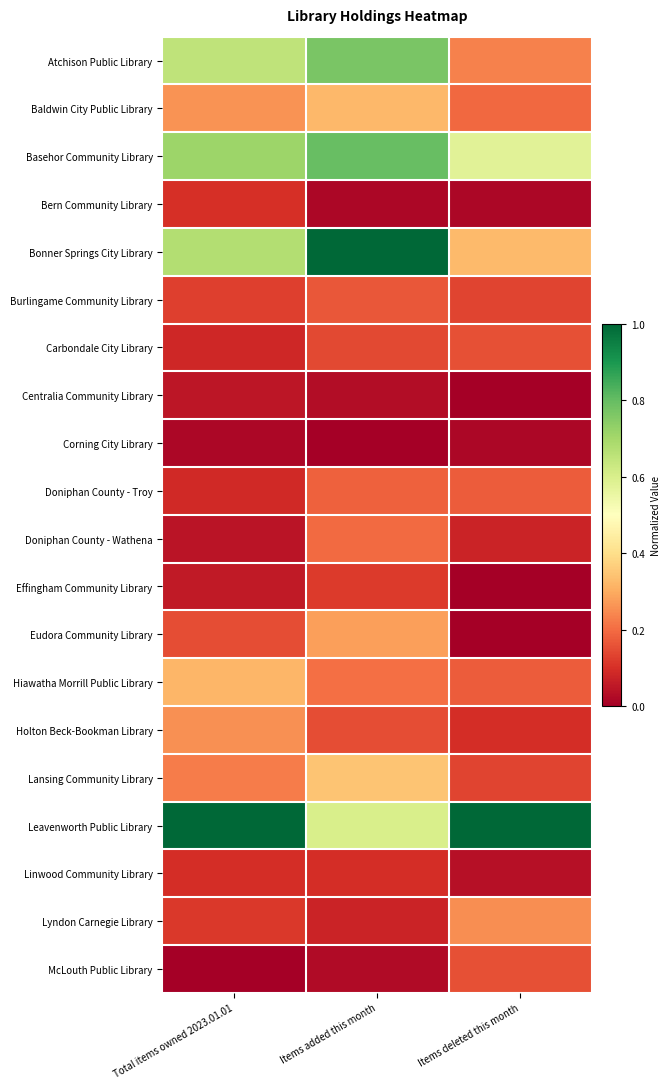

Reading left to right, transcribe all the data shown in this chart.

Atchison Public Library: Total items owned 2023.01.01=0.6	Items added this month=0.8	Items deleted this month=0.2
Baldwin City Public Library: Total items owned 2023.01.01=0.3	Items added this month=0.3	Items deleted this month=0.2
Basehor Community Library: Total items owned 2023.01.01=0.7	Items added this month=0.8	Items deleted this month=0.6
Bern Community Library: Total items owned 2023.01.01=0.1	Items added this month=0.0	Items deleted this month=0.0
Bonner Springs City Library: Total items owned 2023.01.01=0.7	Items added this month=1.0	Items deleted this month=0.3
Burlingame Community Library: Total items owned 2023.01.01=0.1	Items added this month=0.2	Items deleted this month=0.1
Carbondale City Library: Total items owned 2023.01.01=0.1	Items added this month=0.1	Items deleted this month=0.2
Centralia Community Library: Total items owned 2023.01.01=0.0	Items added this month=0.0	Items deleted this month=0.0
Corning City Library: Total items owned 2023.01.01=0.0	Items added this month=0.0	Items deleted this month=0.0
Doniphan County - Troy: Total items owned 2023.01.01=0.1	Items added this month=0.2	Items deleted this month=0.2
Doniphan County - Wathena: Total items owned 2023.01.01=0.0	Items added this month=0.2	Items deleted this month=0.1
Effingham Community Library: Total items owned 2023.01.01=0.1	Items added this month=0.1	Items deleted this month=0.0
Eudora Community Library: Total items owned 2023.01.01=0.1	Items added this month=0.3	Items deleted this month=0.0
Hiawatha Morrill Public Library: Total items owned 2023.01.01=0.3	Items added this month=0.2	Items deleted this month=0.2
Holton Beck-Bookman Library: Total items owned 2023.01.01=0.3	Items added this month=0.2	Items deleted this month=0.1
Lansing Community Library: Total items owned 2023.01.01=0.2	Items added this month=0.3	Items deleted this month=0.1
Leavenworth Public Library: Total items owned 2023.01.01=1.0	Items added this month=0.6	Items deleted this month=1.0
Linwood Community Library: Total items owned 2023.01.01=0.1	Items added this month=0.1	Items deleted this month=0.0
Lyndon Carnegie Library: Total items owned 2023.01.01=0.1	Items added this month=0.1	Items deleted this month=0.2
McLouth Public Library: Total items owned 2023.01.01=0.0	Items added this month=0.0	Items deleted this month=0.2